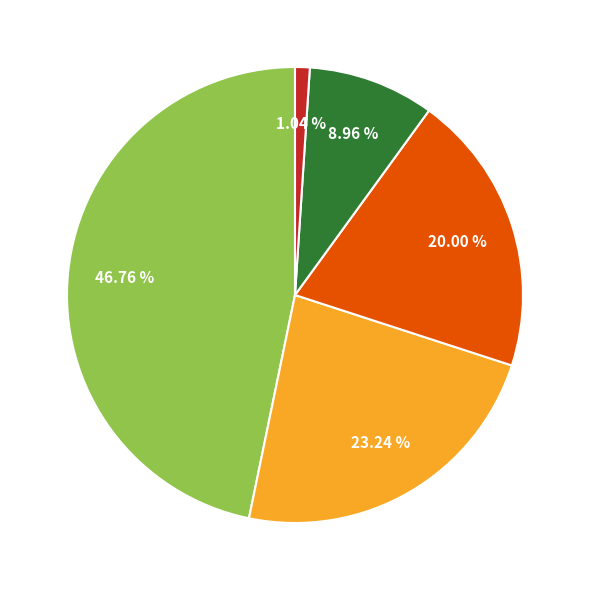

Does any single category account for the majority?

No